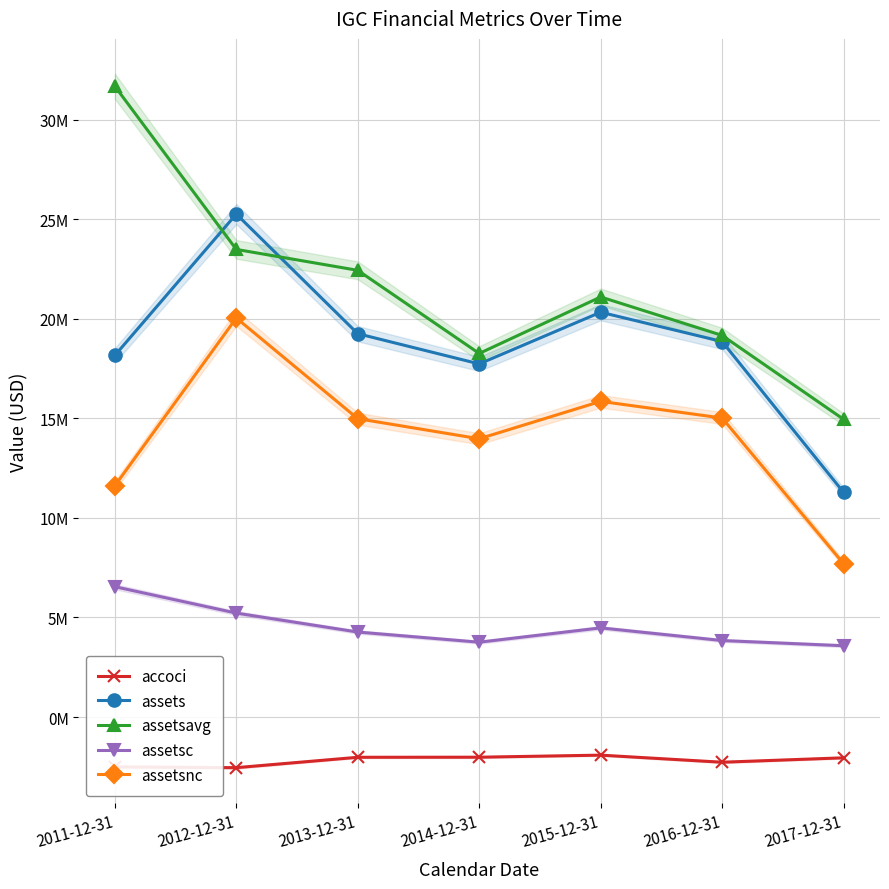

How many values in the assetsavg series are below 21096929?

3